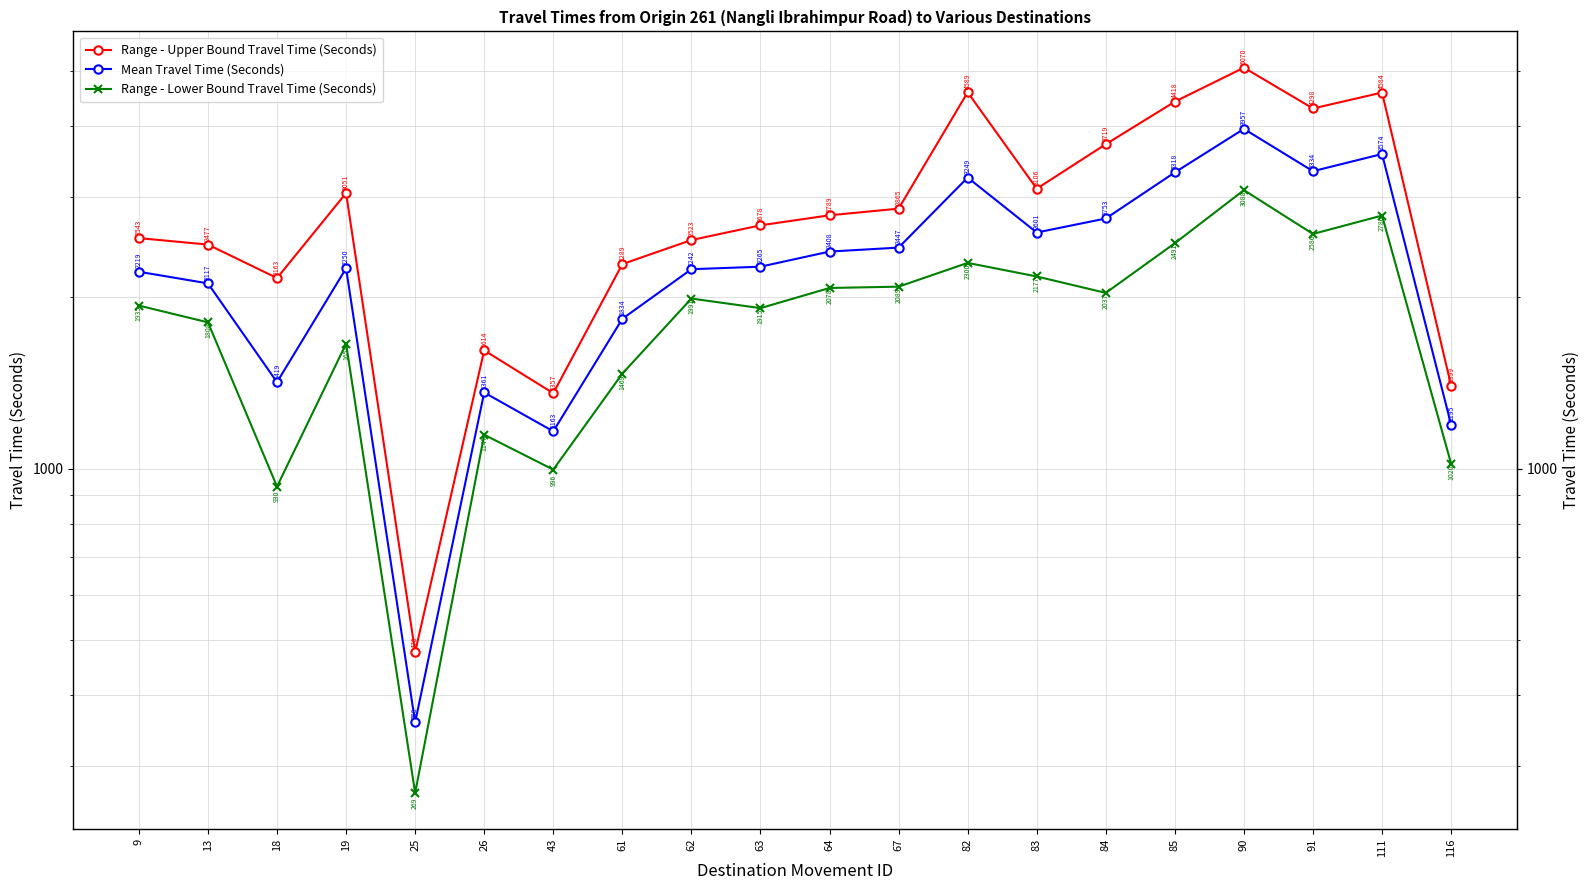

At which category is the sum across all series the highest?

90